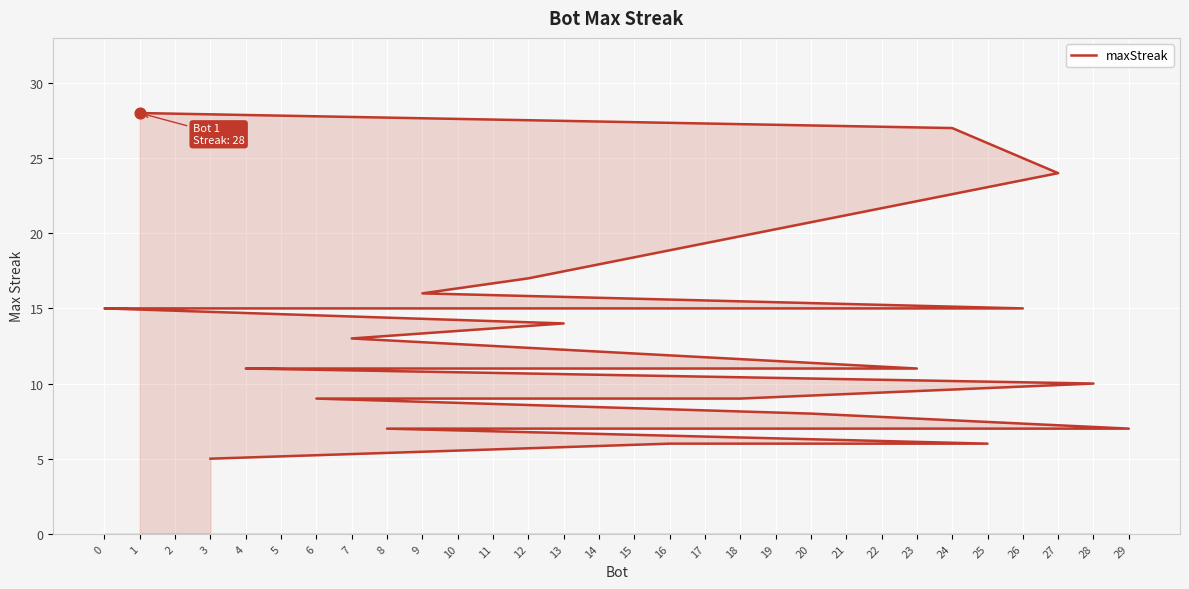

Approximately how many times larger is the value at 4 compared to 0?

0.7